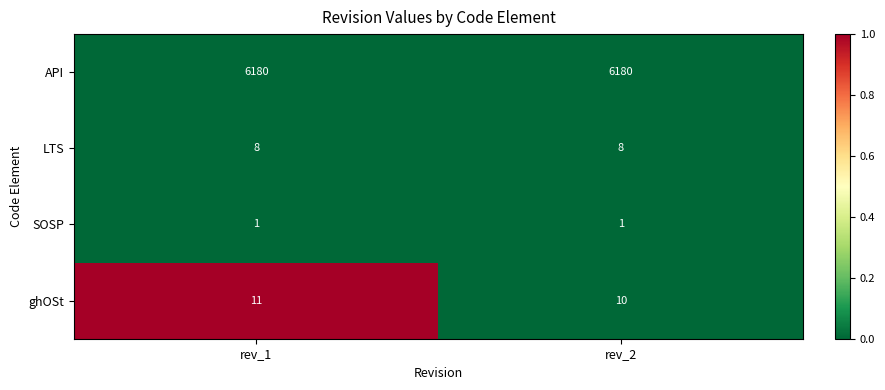

What is the greatest value displayed?

6180